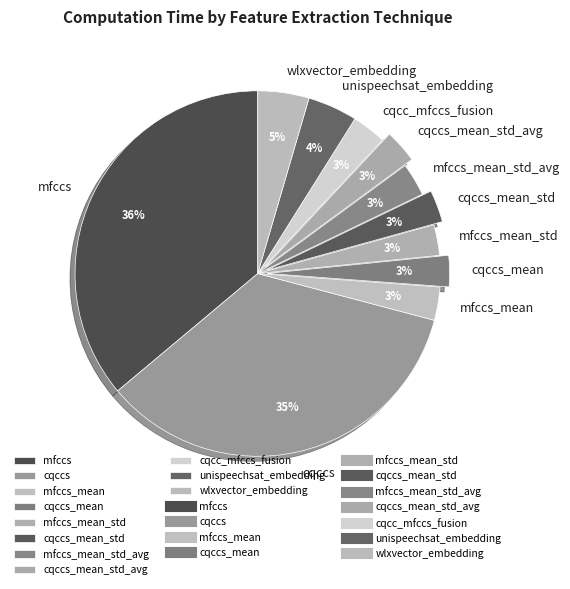

The wlxvector_embedding slice represents 5% of the pie. True or false?

True